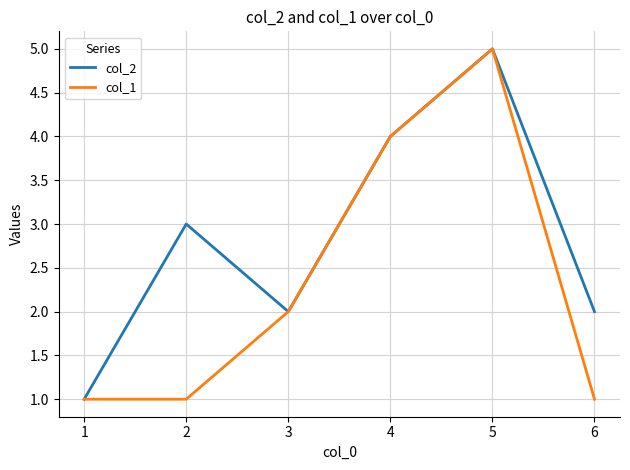

The value of col_2 at 2 is 4. True or false?

False